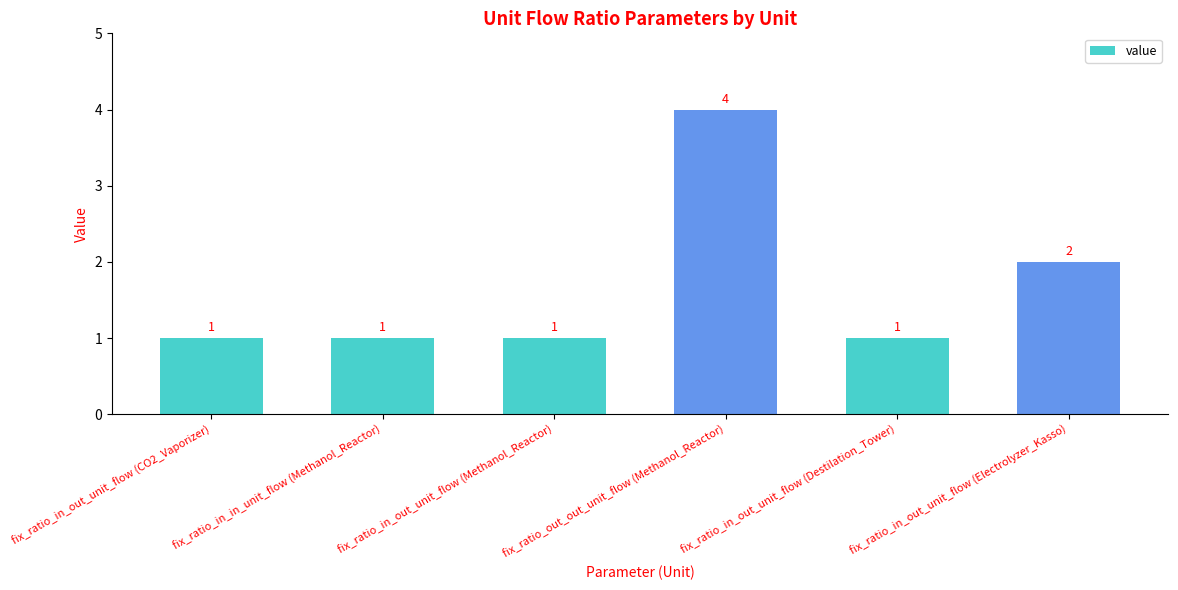

Which label corresponds to the largest value in the chart?

fix_ratio_out_out_unit_flow (Methanol_Reactor)